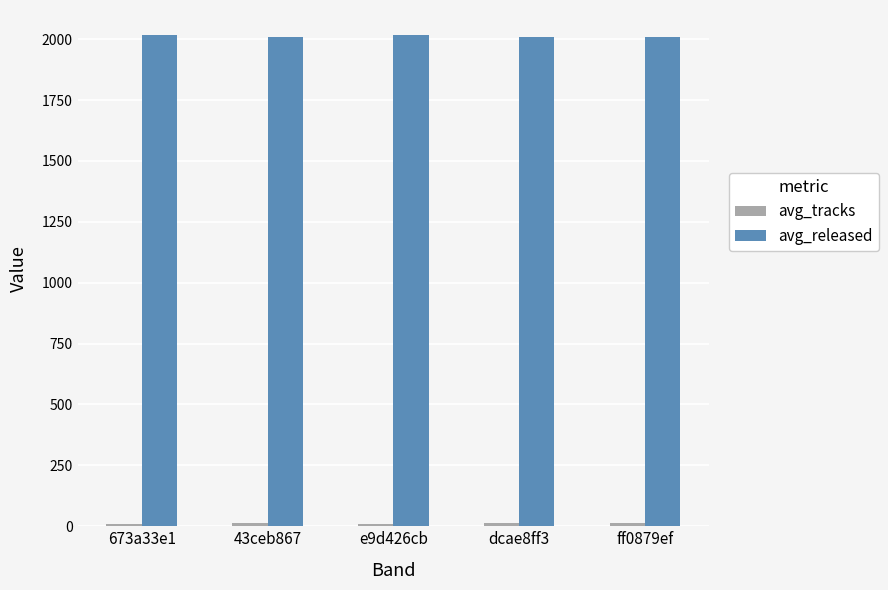

The value of avg_released at 673a33e1 is 2018.7. True or false?

True